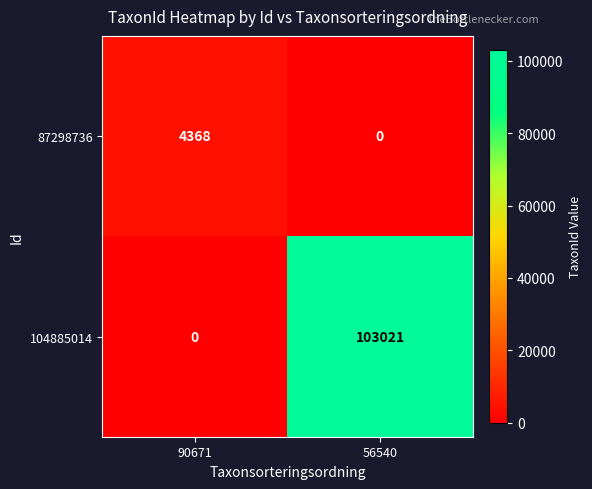

What is the average value of the 87298736 series?

2184